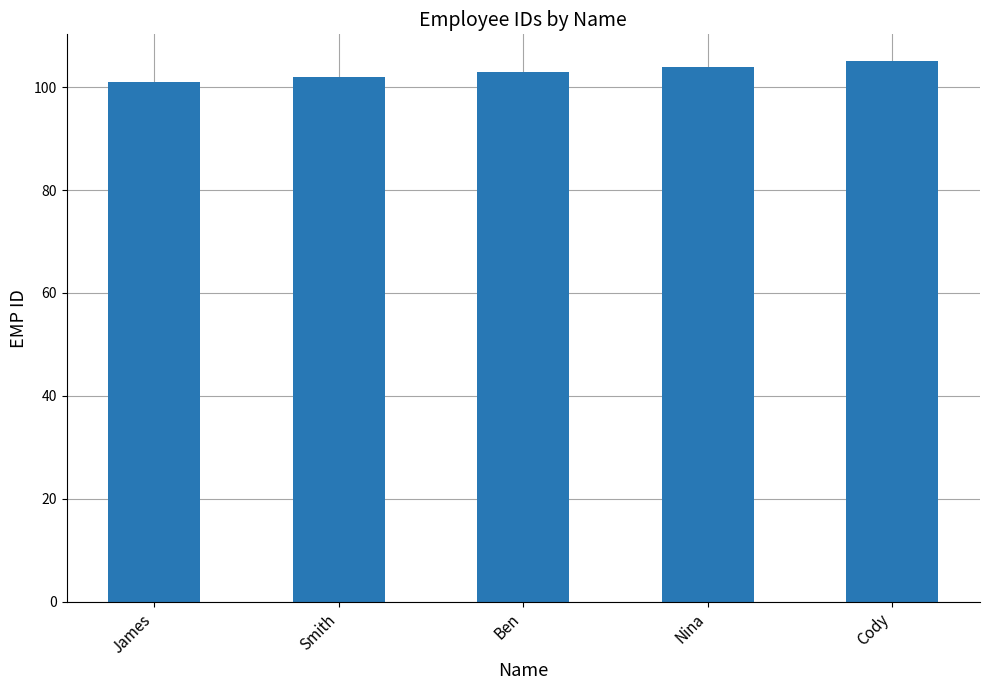

What is the approximate value at Nina?

104